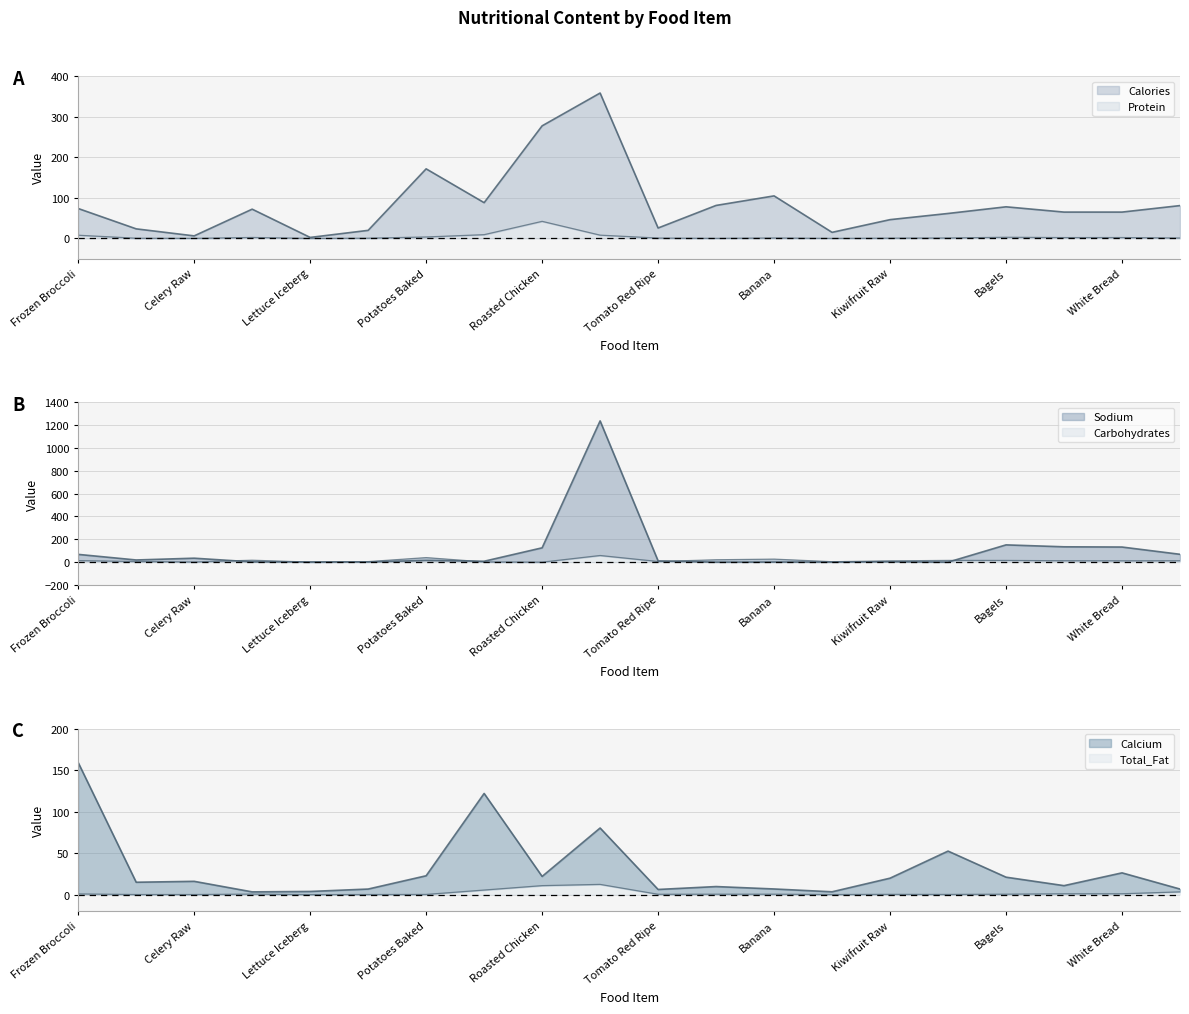

In Sodium, how many points are higher than both neighbors (excluding endpoints)?

6